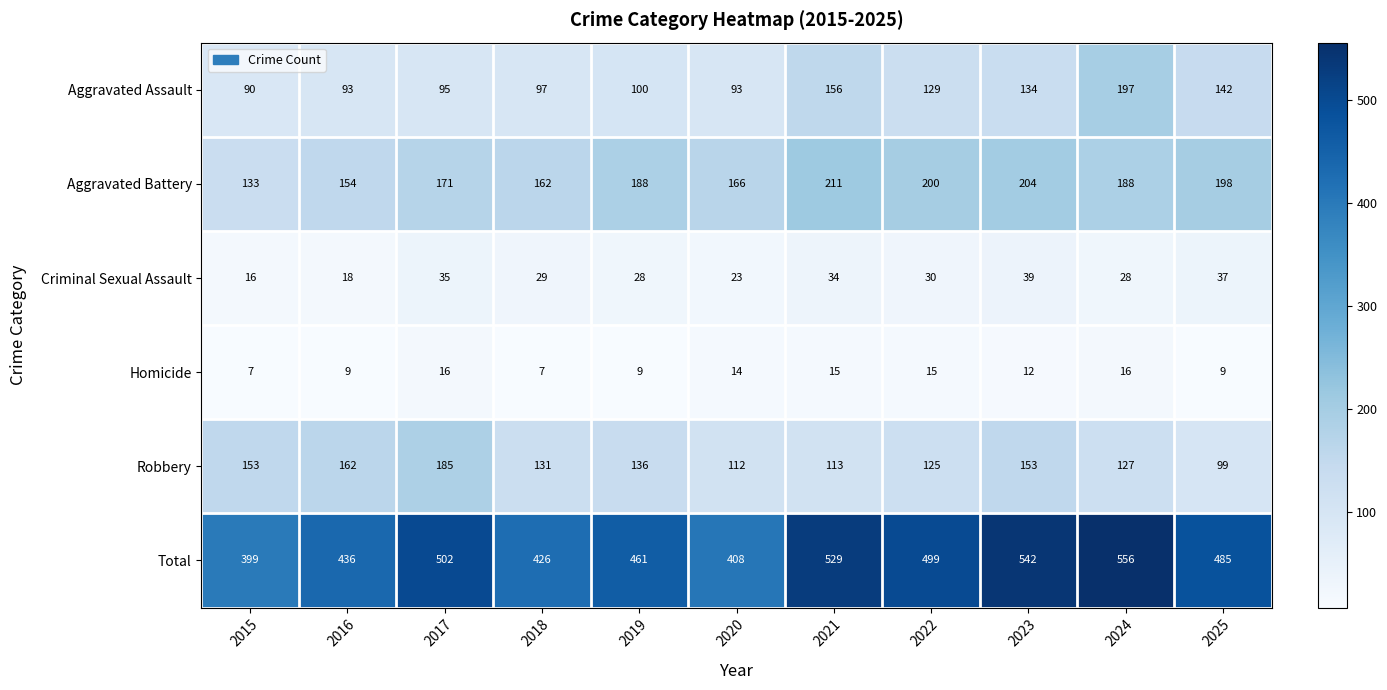

Count the number of data series in this chart.

6